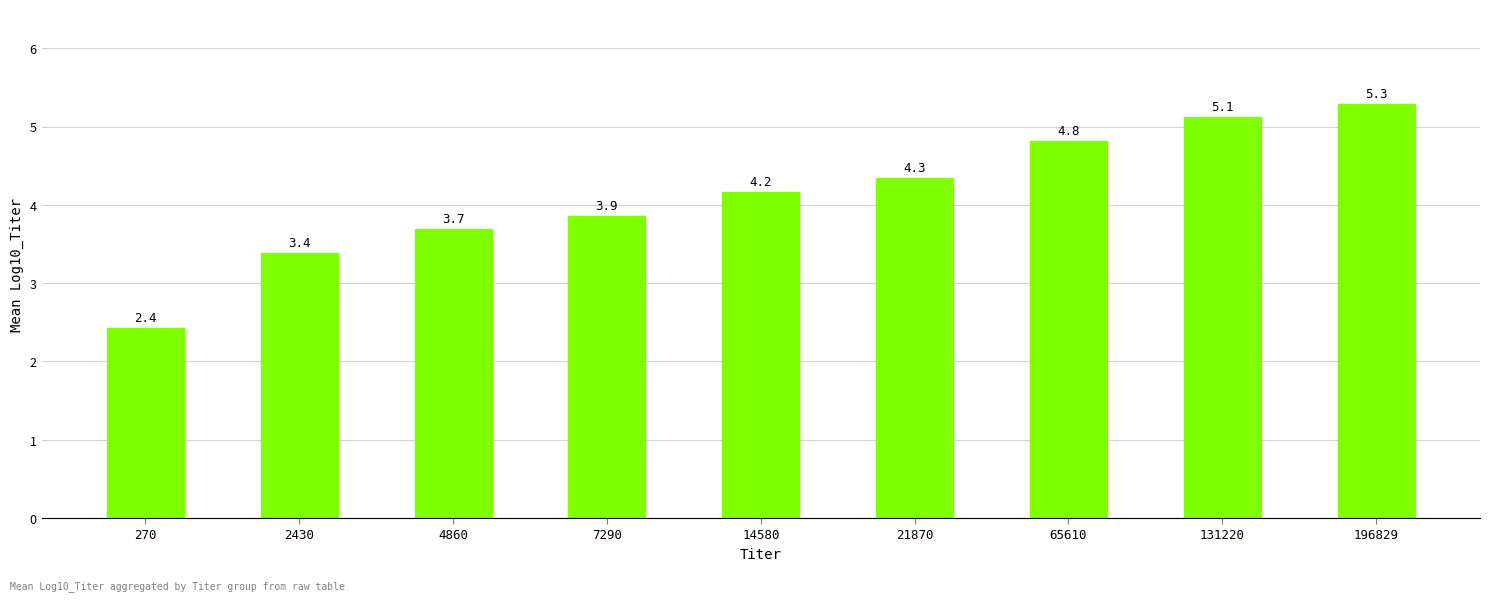

What is the maximum value shown in the chart?

5.3